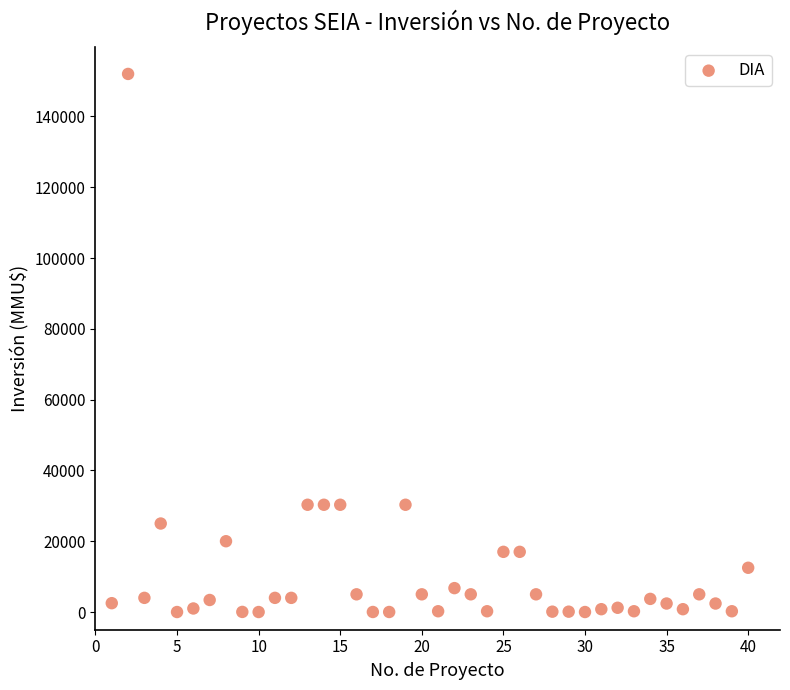

What is the range of X values (max minus min)?

39